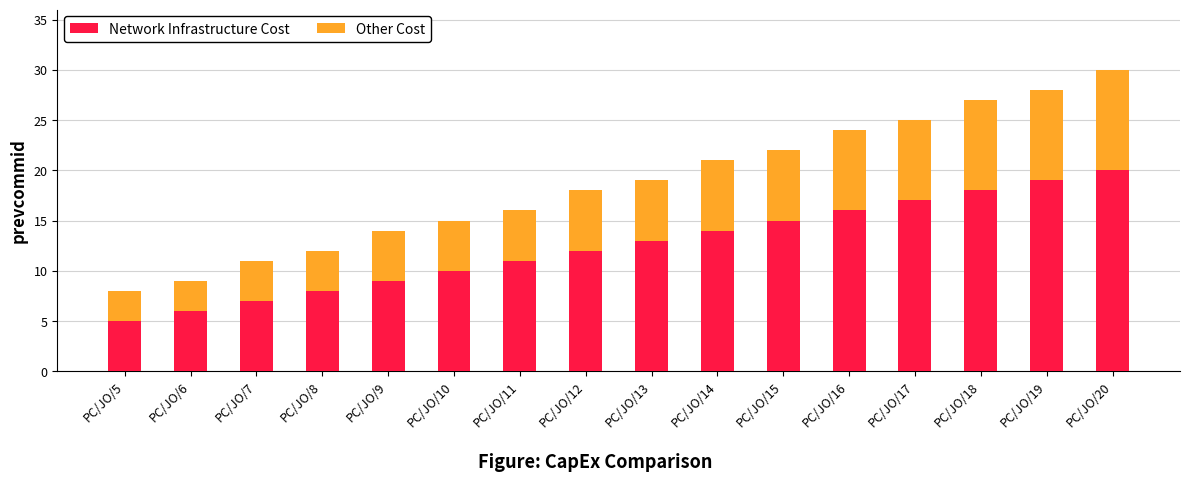

How many data points does each series have?

16